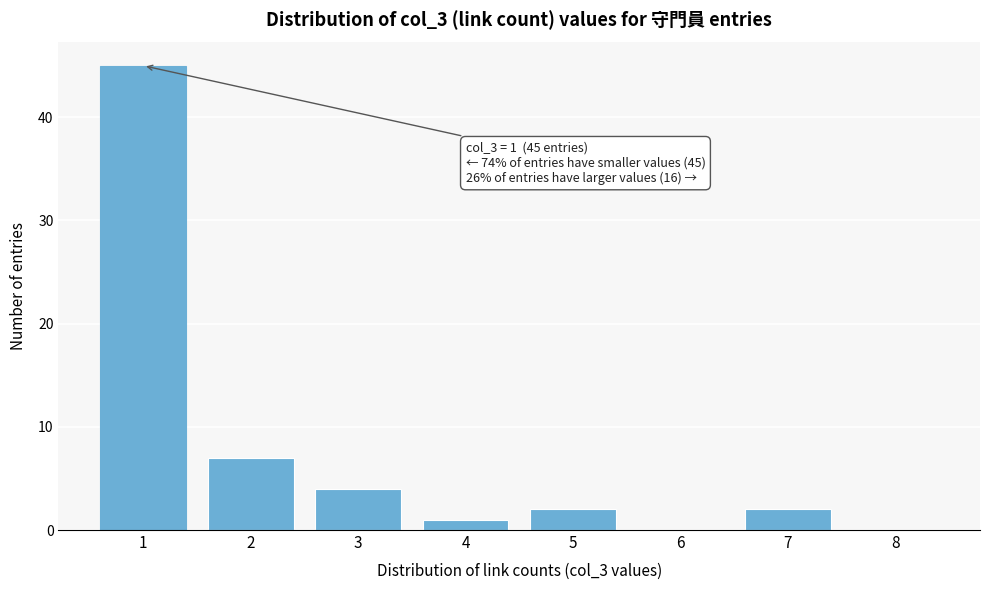

Reading left to right, what are all the values shown in this chart?

1=45	2=7	3=4	4=1	5=2	6=0	7=2	8=0